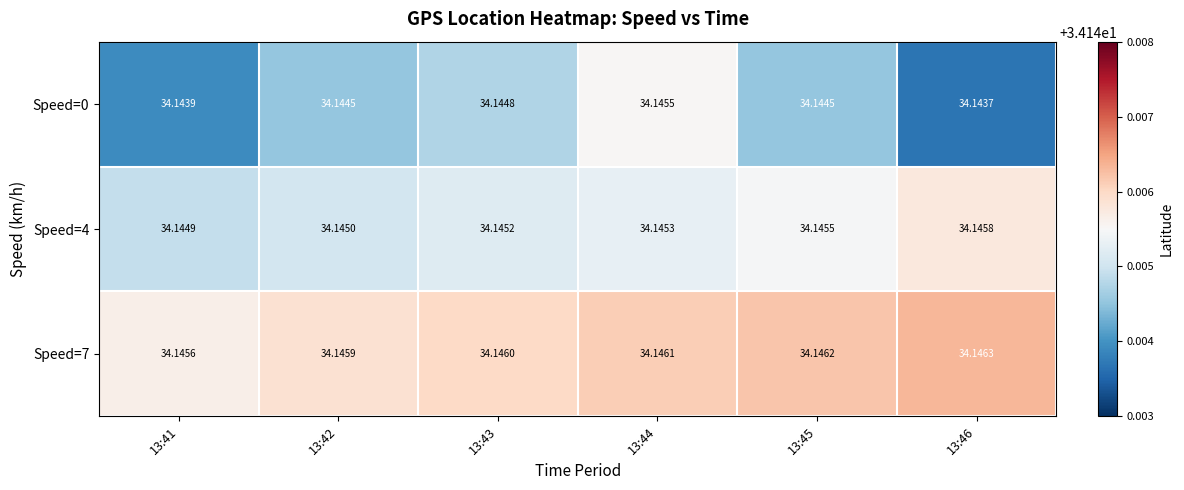

What is the smallest value displayed?

34.1